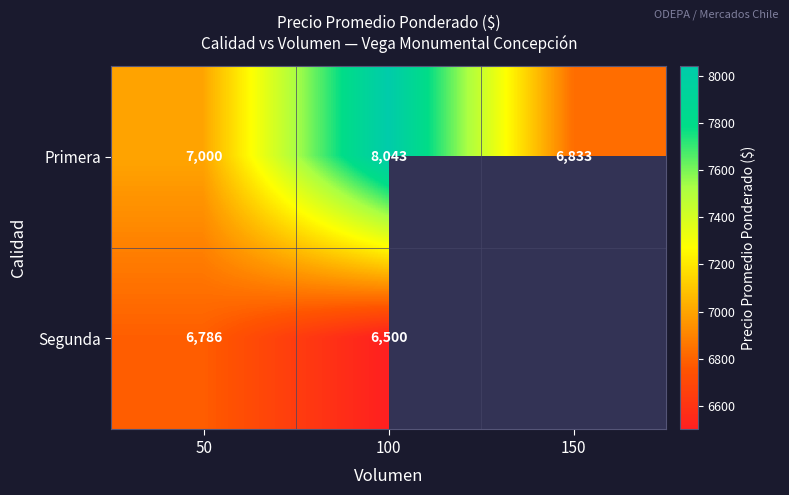

Is the value of Primera at 100 greater than the value of Segunda at 50?

Yes